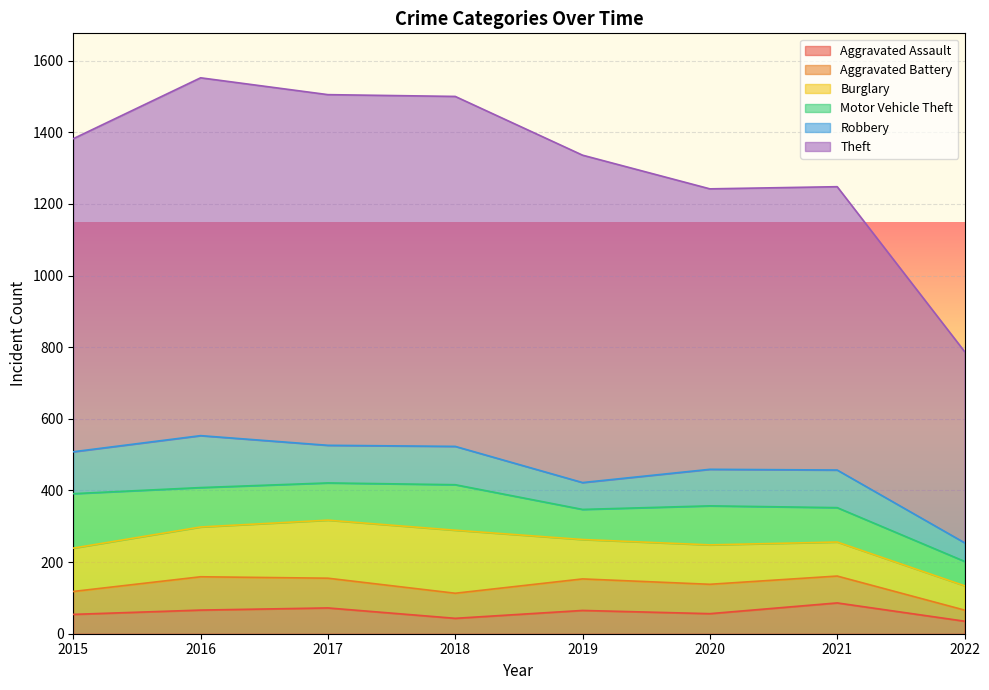

True or false: Theft and Motor Vehicle Theft intersect in this chart.

False